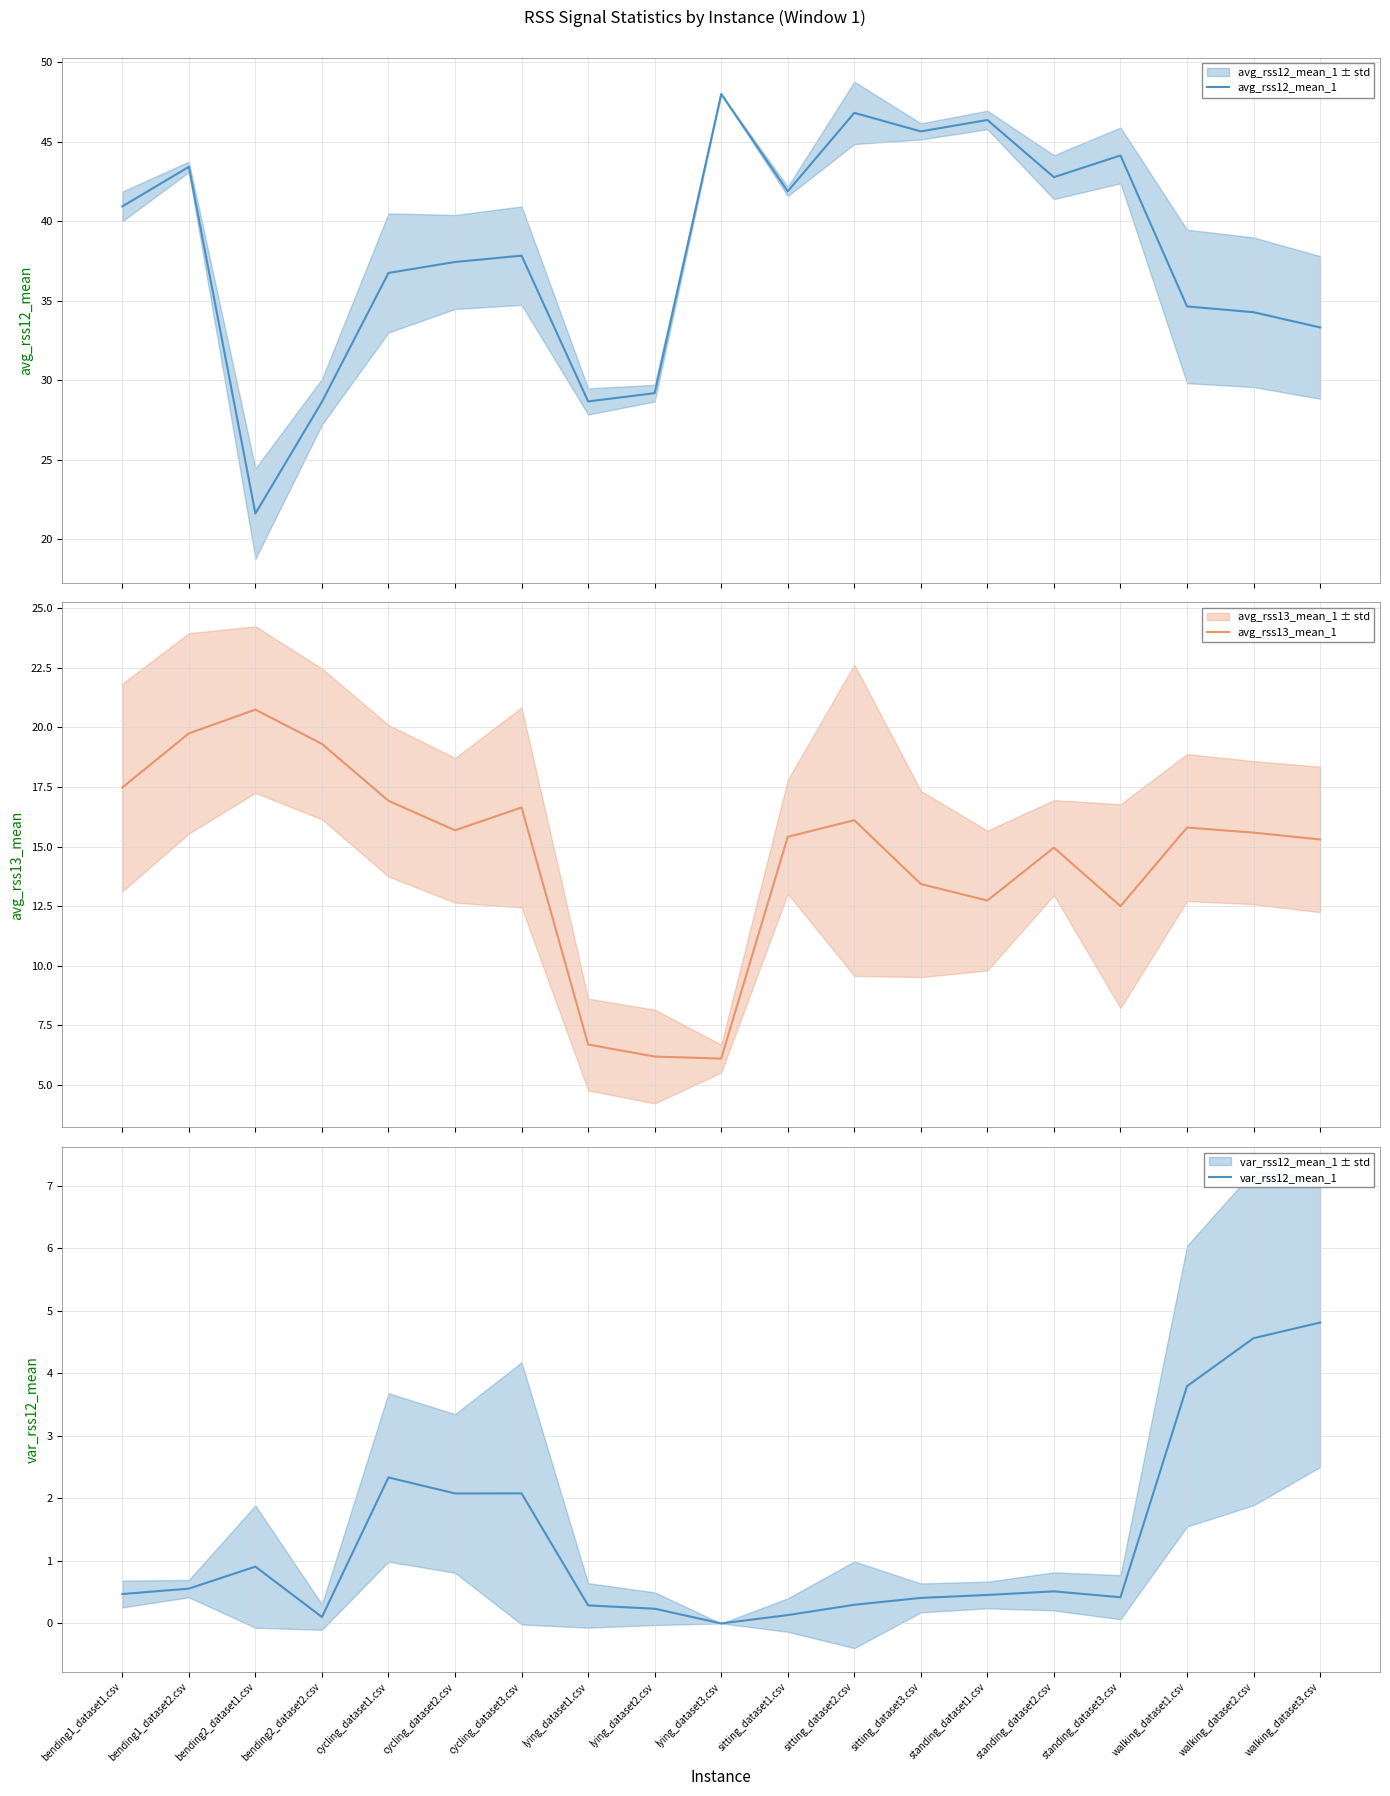

What is the value of the var_rss12_mean_1 point at the 12th from the left?

0.3